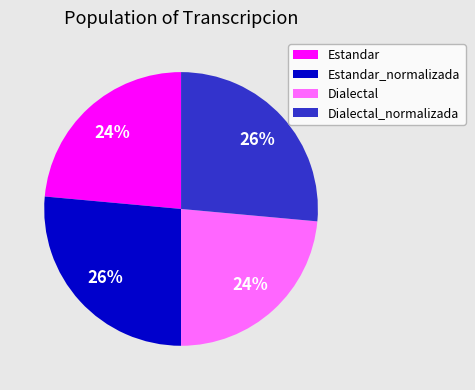

How many segments does this pie chart have?

4